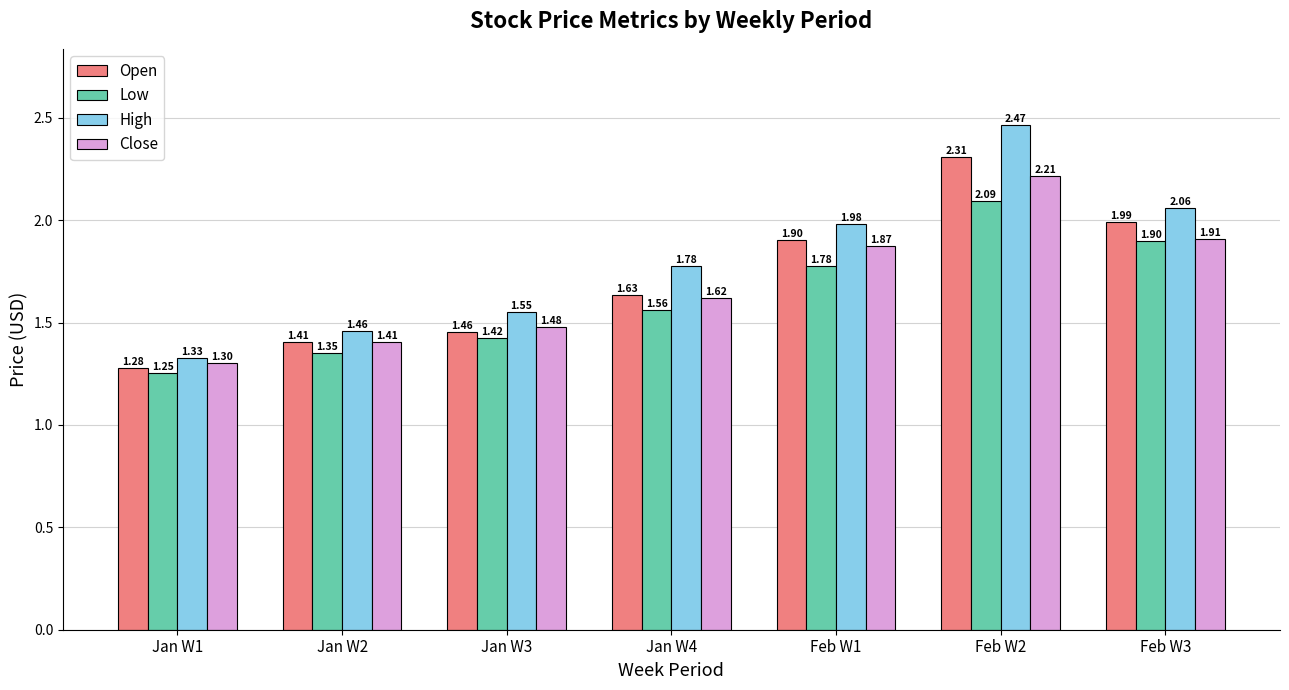

Where is Open nearest to the value 1?

Jan W1